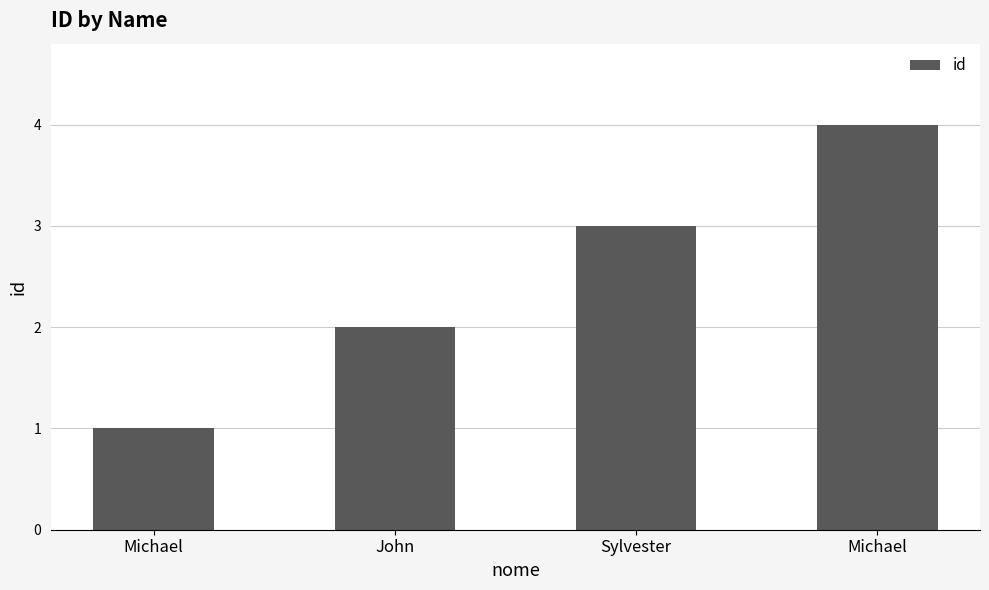

Between Sylvester and Michael, which is larger?

Michael